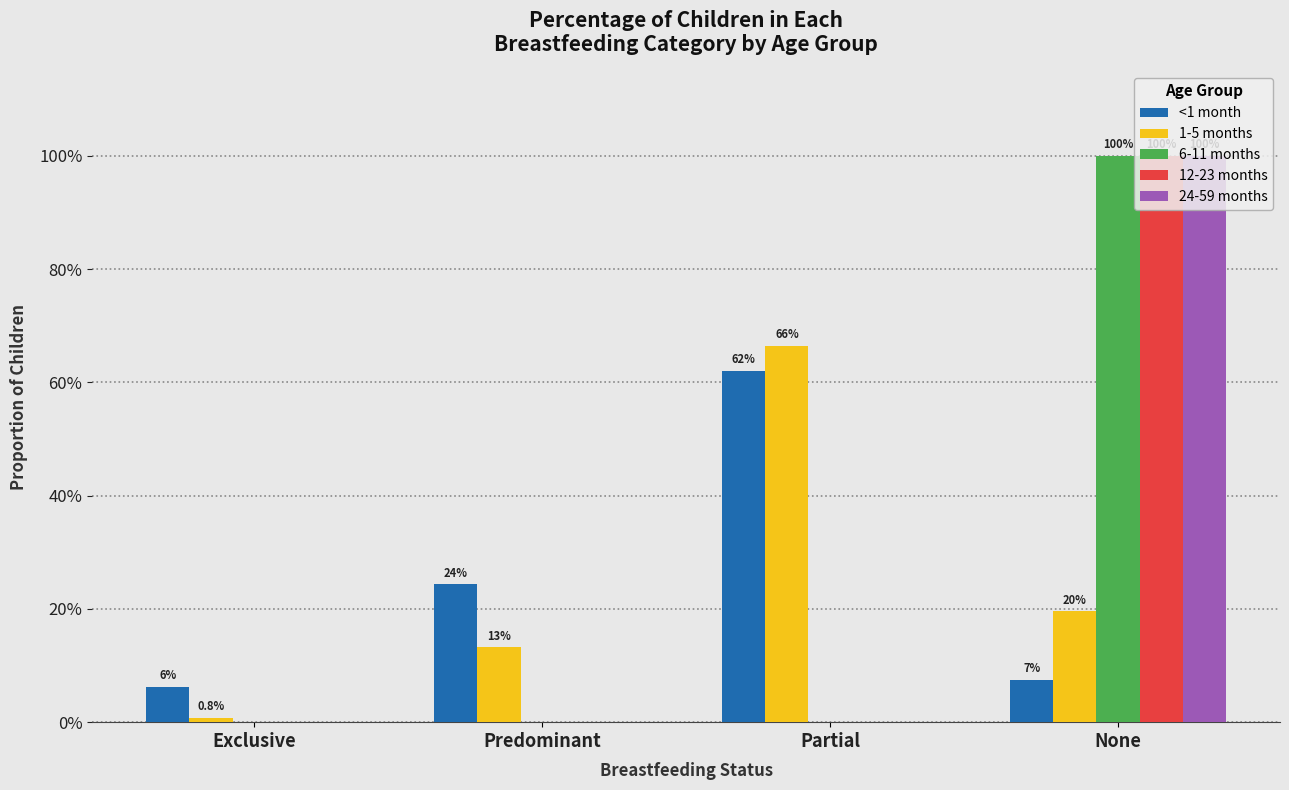

Which series has the largest total across all categories?

1-5 months